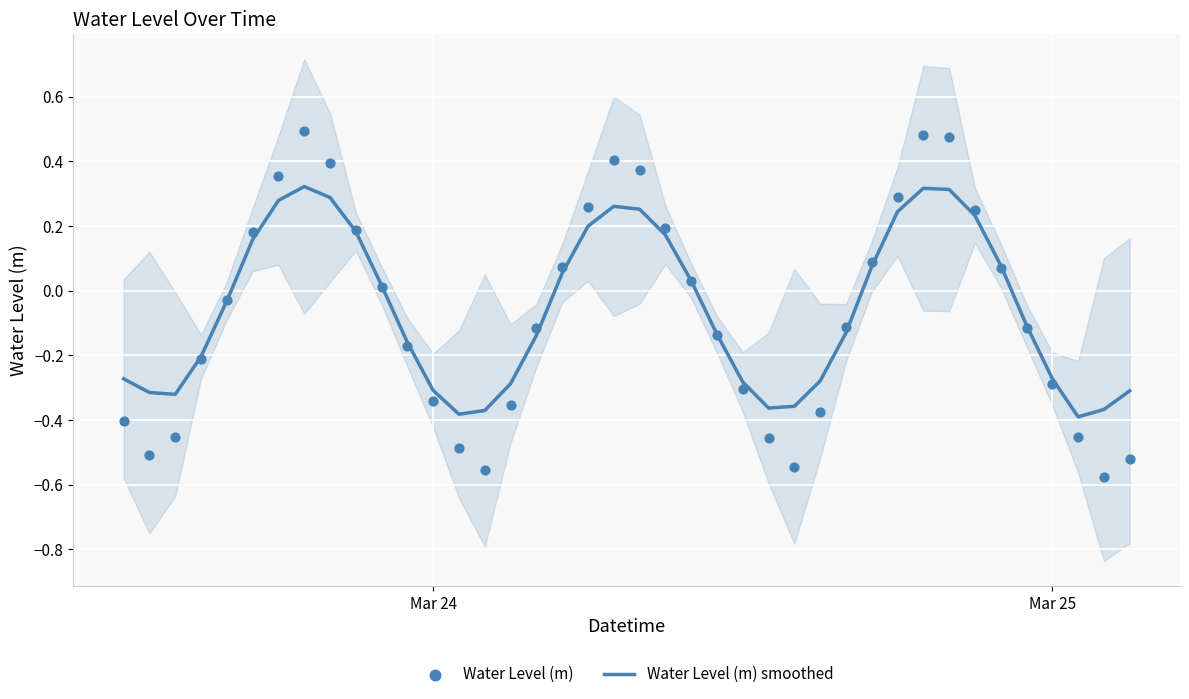

Which series has the widest spread of Y values?

Water Level (m)